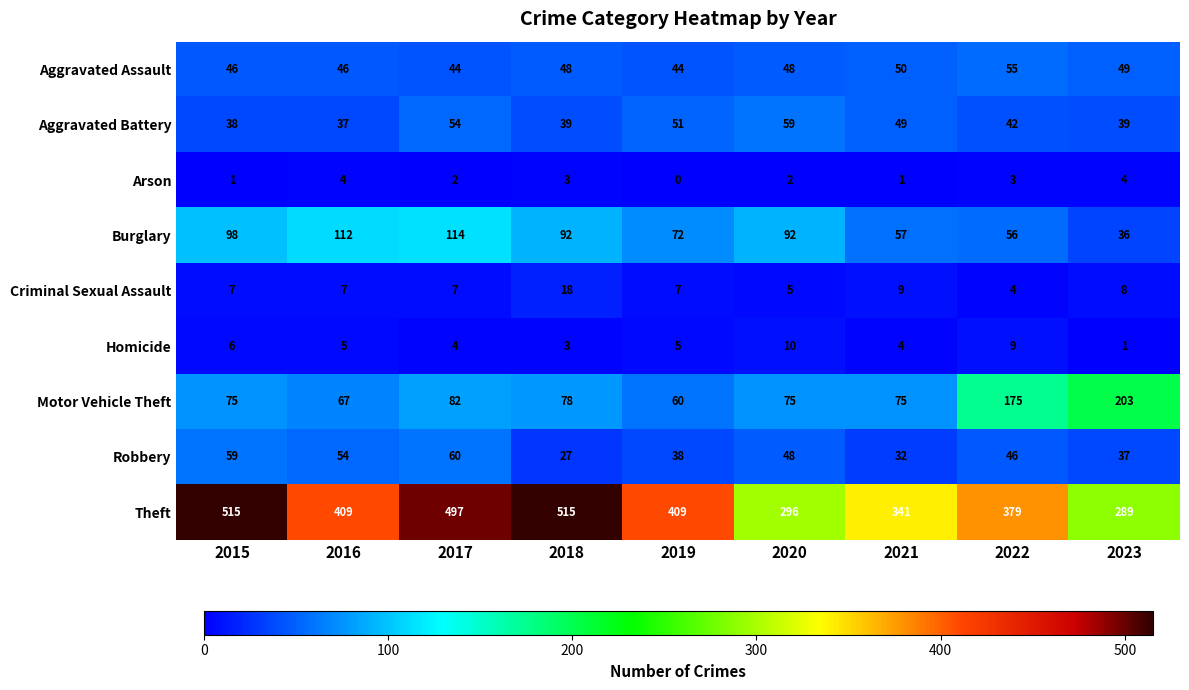

Which category has the lowest value across all series?

2019